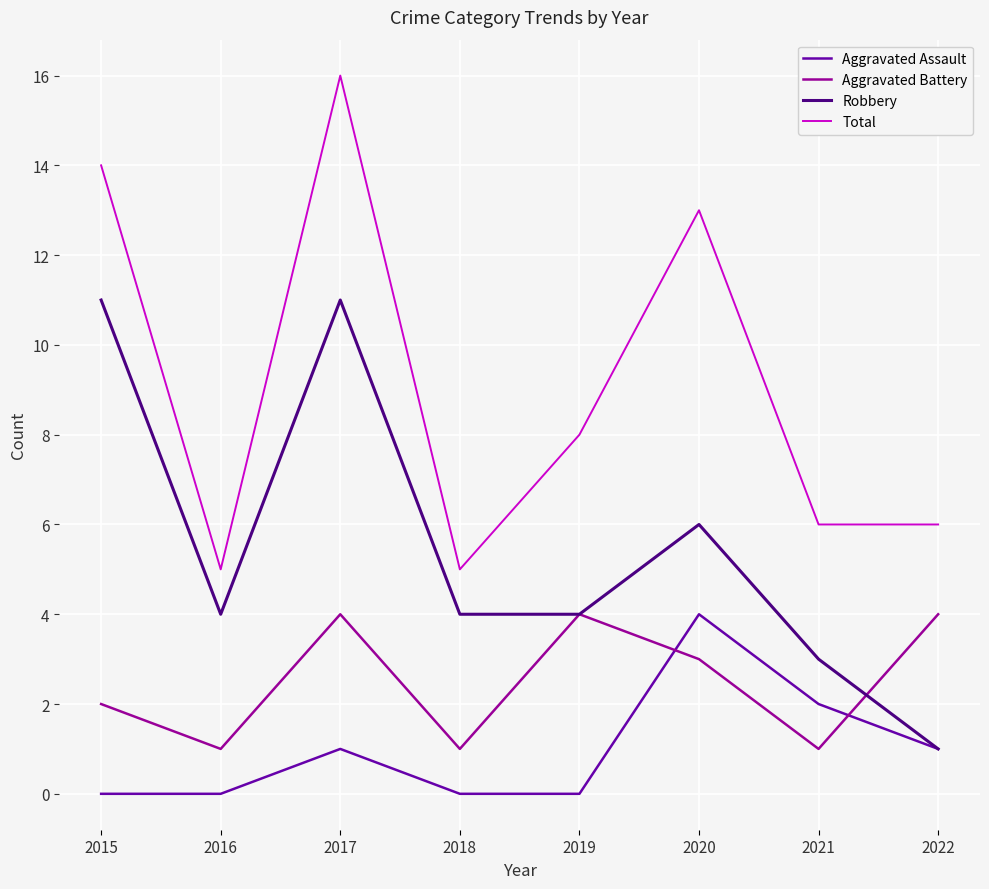

What is the highest value of the Total series?

16